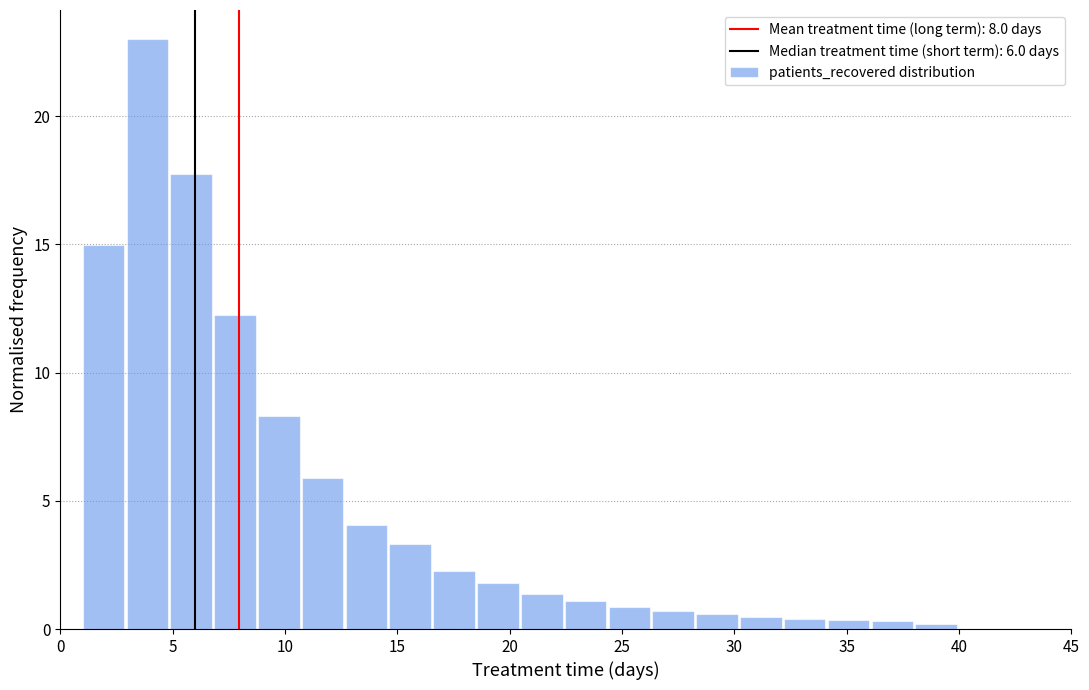

Read against the x-axis, roughly where is the centre of the tallest bar?

4.0